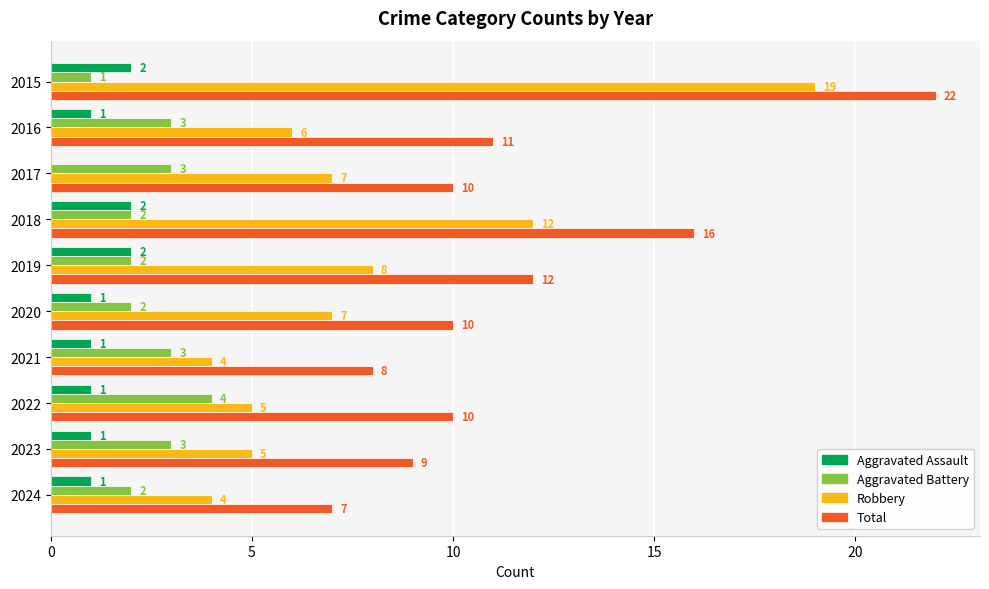

The Aggravated Assault series shows 1 at 2017. True or false?

False